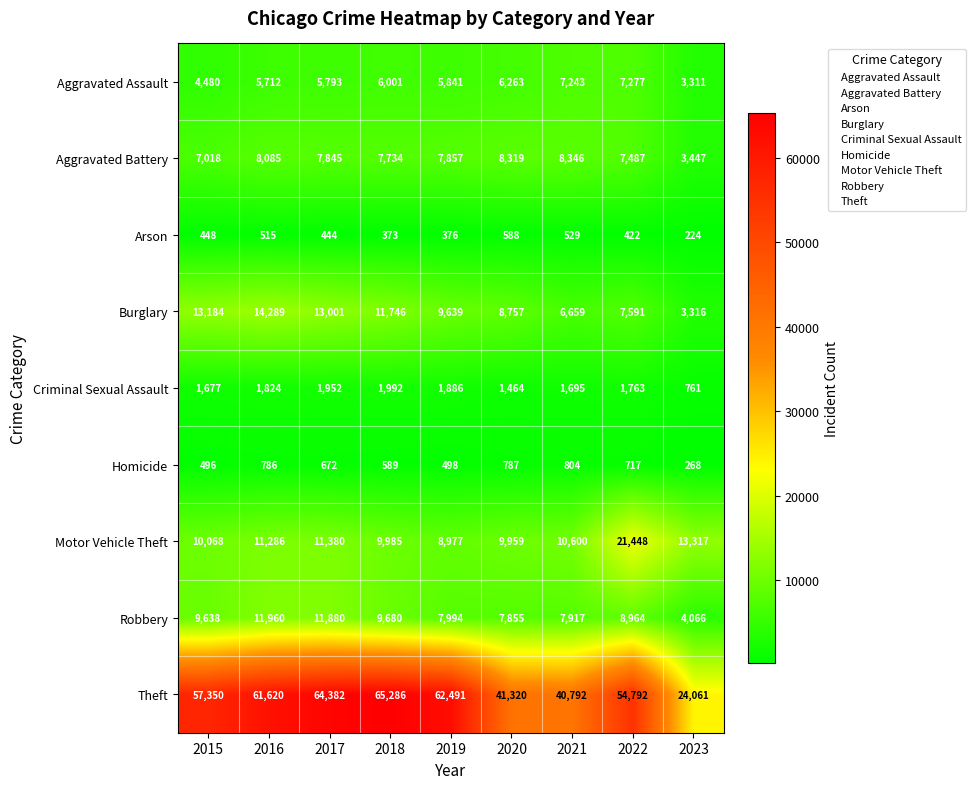

The value of Aggravated Assault at 2023 is 3311. True or false?

True